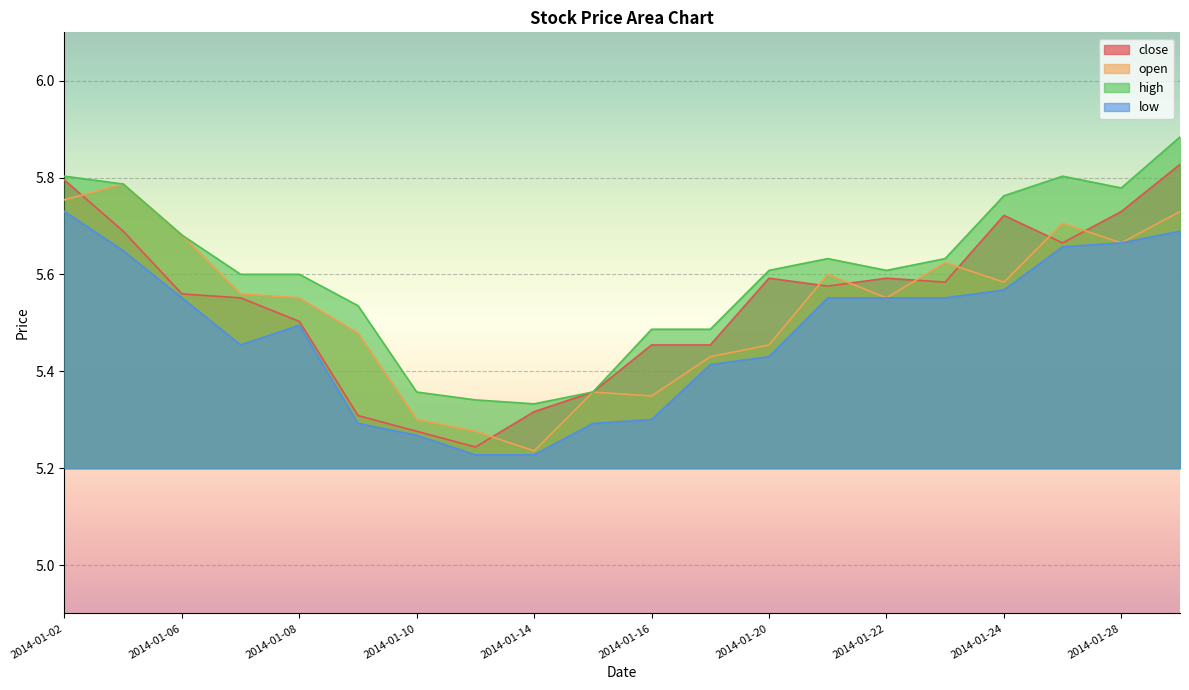

Reading left to right, extract all data points from this chart.

close: 2014-01-02=5.8	2014-01-03=5.7	2014-01-06=5.6	2014-01-07=5.6	2014-01-08=5.5	2014-01-09=5.3	2014-01-10=5.3	2014-01-13=5.2	2014-01-14=5.3	2014-01-15=5.4	2014-01-16=5.5	2014-01-17=5.5	2014-01-20=5.6	2014-01-21=5.6	2014-01-22=5.6	2014-01-23=5.6	2014-01-24=5.7	2014-01-27=5.7	2014-01-28=5.7	2014-01-29=5.8
open: 2014-01-02=5.8	2014-01-03=5.8	2014-01-06=5.7	2014-01-07=5.6	2014-01-08=5.6	2014-01-09=5.5	2014-01-10=5.3	2014-01-13=5.3	2014-01-14=5.2	2014-01-15=5.4	2014-01-16=5.3	2014-01-17=5.4	2014-01-20=5.5	2014-01-21=5.6	2014-01-22=5.6	2014-01-23=5.6	2014-01-24=5.6	2014-01-27=5.7	2014-01-28=5.7	2014-01-29=5.7
high: 2014-01-02=5.8	2014-01-03=5.8	2014-01-06=5.7	2014-01-07=5.6	2014-01-08=5.6	2014-01-09=5.5	2014-01-10=5.4	2014-01-13=5.3	2014-01-14=5.3	2014-01-15=5.4	2014-01-16=5.5	2014-01-17=5.5	2014-01-20=5.6	2014-01-21=5.6	2014-01-22=5.6	2014-01-23=5.6	2014-01-24=5.8	2014-01-27=5.8	2014-01-28=5.8	2014-01-29=5.9
low: 2014-01-02=5.7	2014-01-03=5.6	2014-01-06=5.6	2014-01-07=5.5	2014-01-08=5.5	2014-01-09=5.3	2014-01-10=5.3	2014-01-13=5.2	2014-01-14=5.2	2014-01-15=5.3	2014-01-16=5.3	2014-01-17=5.4	2014-01-20=5.4	2014-01-21=5.6	2014-01-22=5.6	2014-01-23=5.6	2014-01-24=5.6	2014-01-27=5.7	2014-01-28=5.7	2014-01-29=5.7